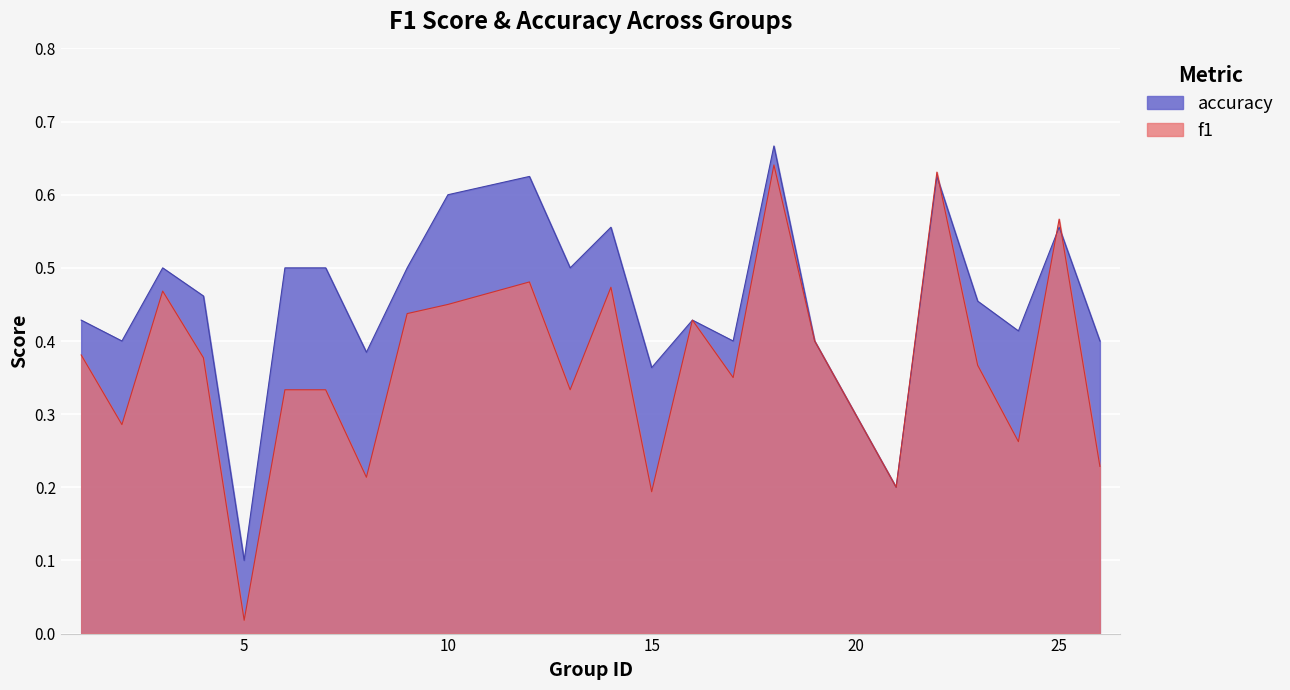

Rank the categories by accuracy value from highest to lowest.

18, 12, 22, 10, 14, 25, 3, 6, 7, 9, 13, 4, 23, 1, 16, 24, 2, 17, 19, 26, 8, 15, 21, 5